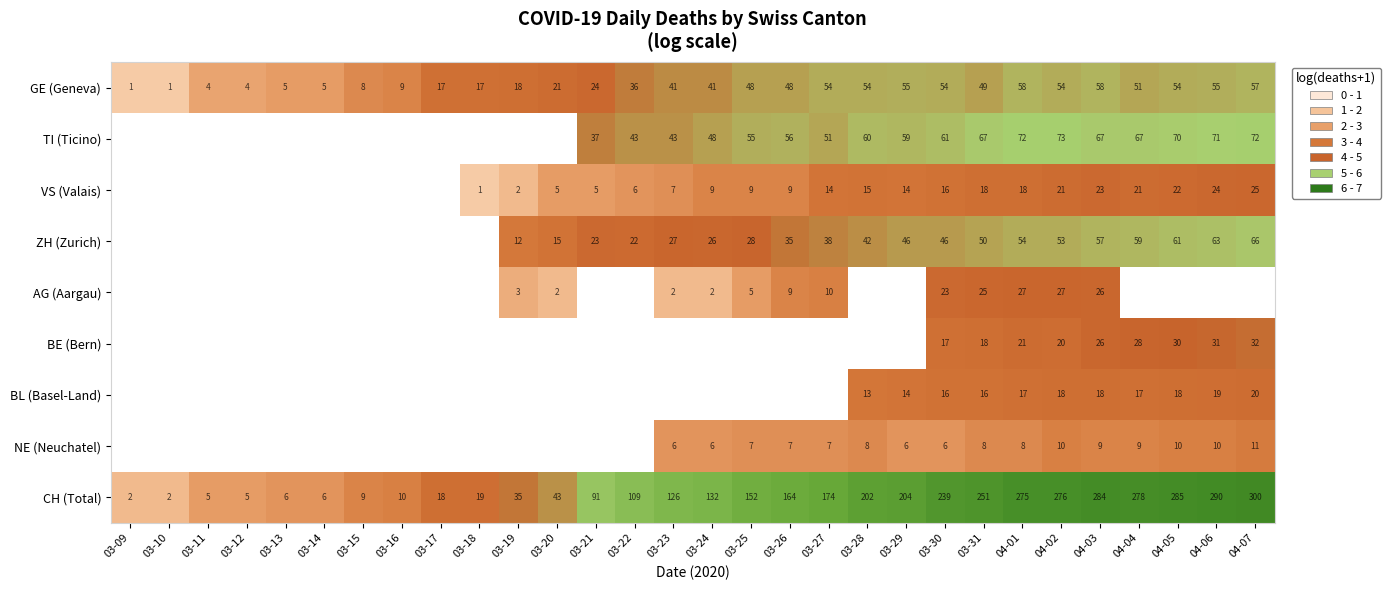

The value of BL (Basel-Land) at 03-29 is 4.4. True or false?

False